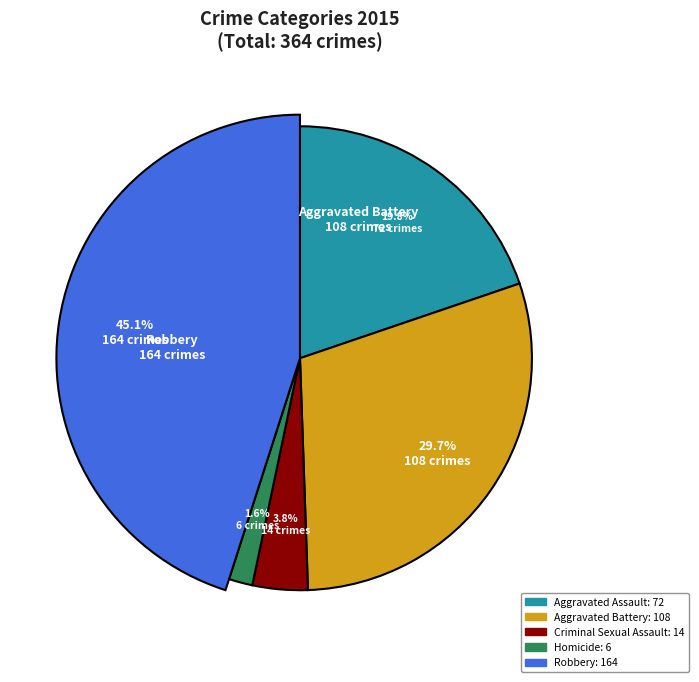

To the nearest percent, what is the difference between the Criminal Sexual Assault and Robbery slice percentages?

41%